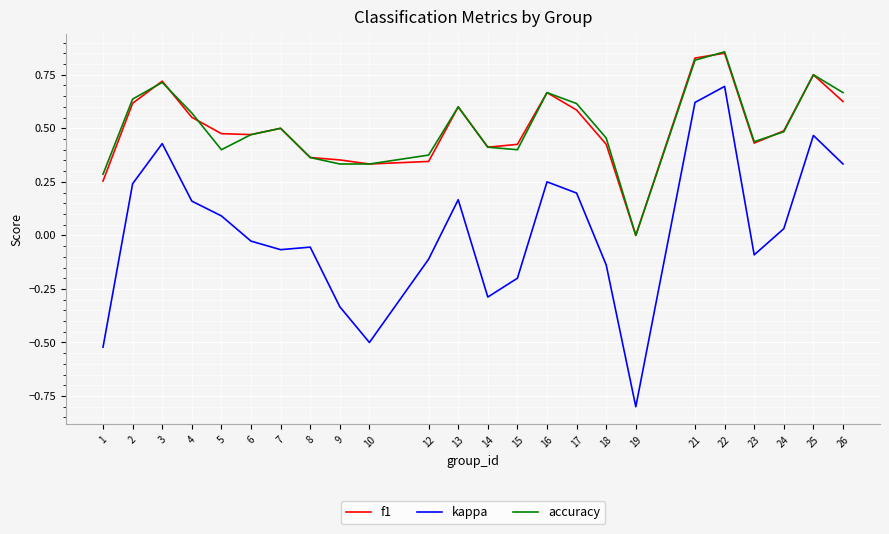

True or false: accuracy and kappa cross at least once.

False